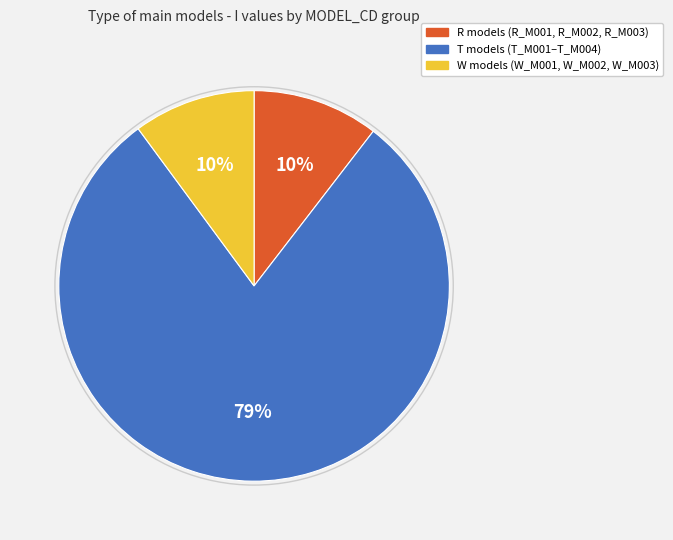

Is there a majority slice in this chart?

Yes